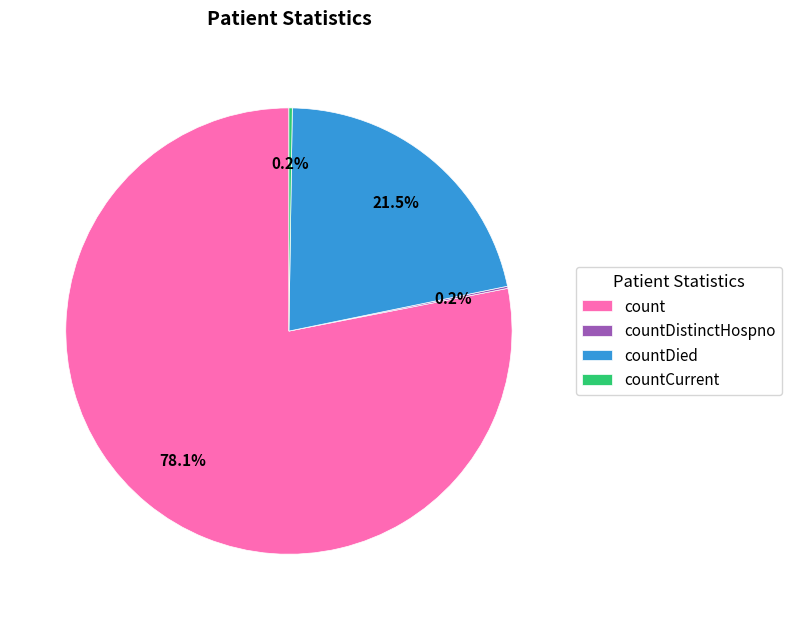

Which category has the biggest portion of the pie?

count